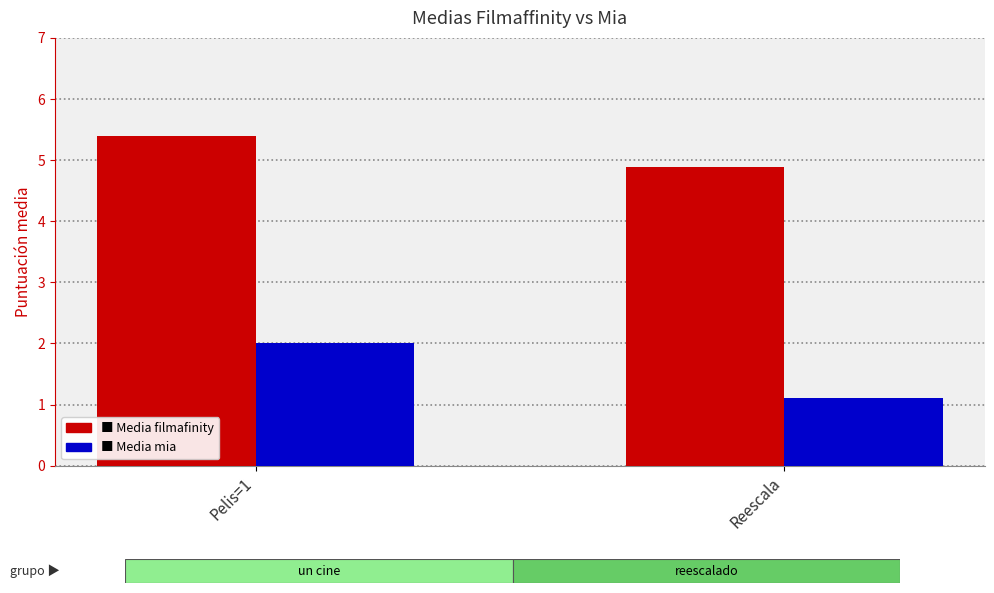

What is the difference between the highest and lowest values at Pelis=1?

3.4